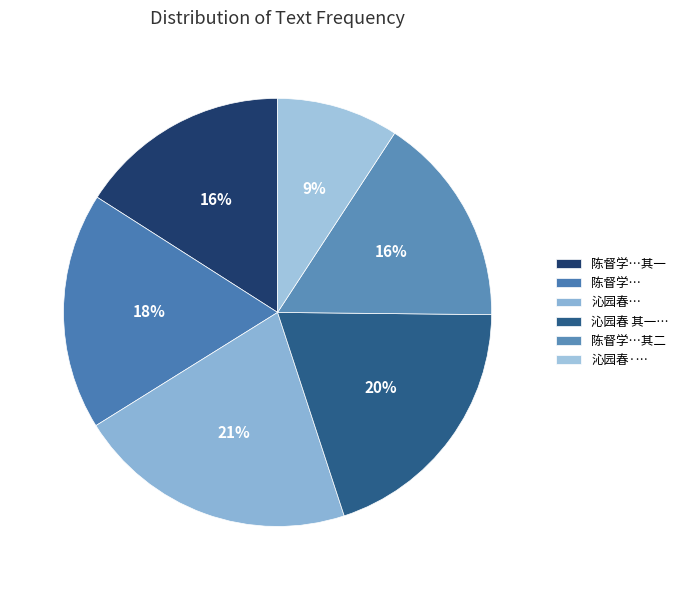

How many segments does this pie chart have?

6